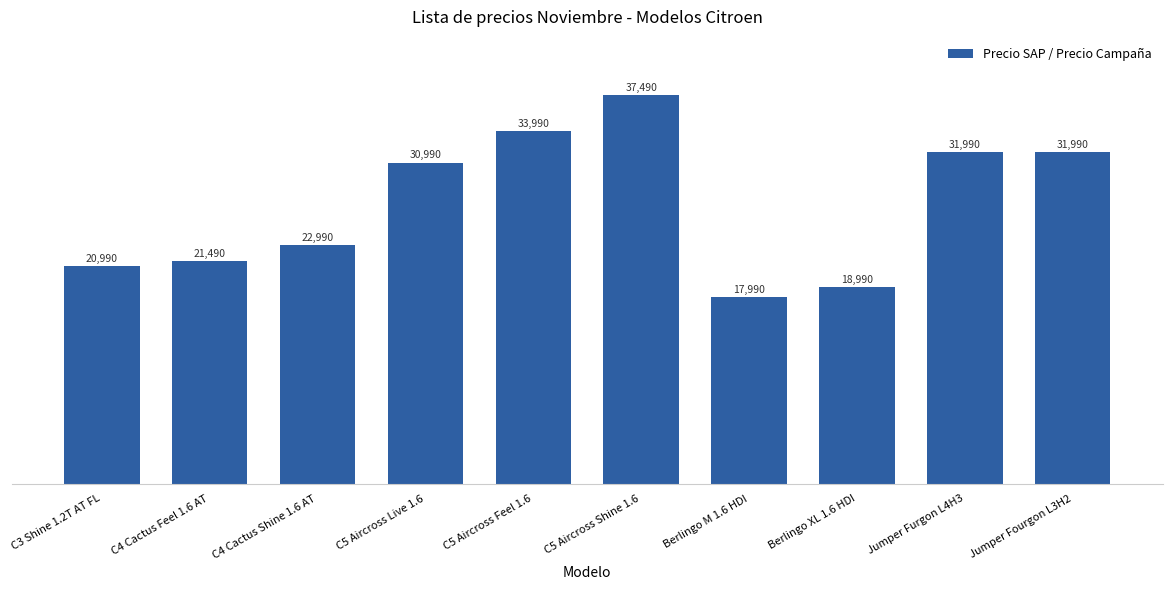

What is the average value?

26890